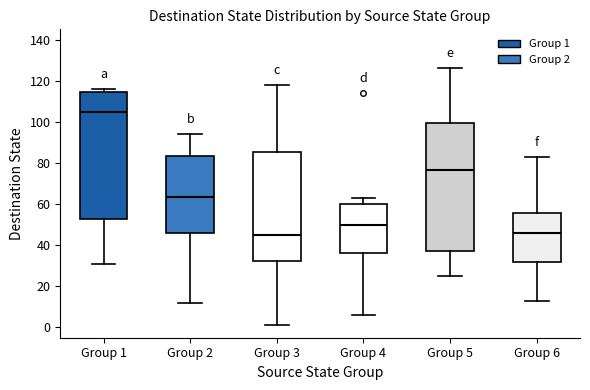

Reading left to right, read every box against the y-axis: the position of its median line, the range the box covers, and the ends of its whiskers. The values are not printed on the chart, so give them approximately, as read against the axis.

Group 1: median 106, box 52 to 114, whiskers 32 to 116
Group 2: median 64, box 46 to 84, whiskers 12 to 94
Group 3: median 46, box 32 to 86, whiskers 2 to 118
Group 4: median 50, box 36 to 60, whiskers 6 to 64
Group 5: median 76, box 38 to 100, whiskers 26 to 126
Group 6: median 46, box 32 to 56, whiskers 14 to 84